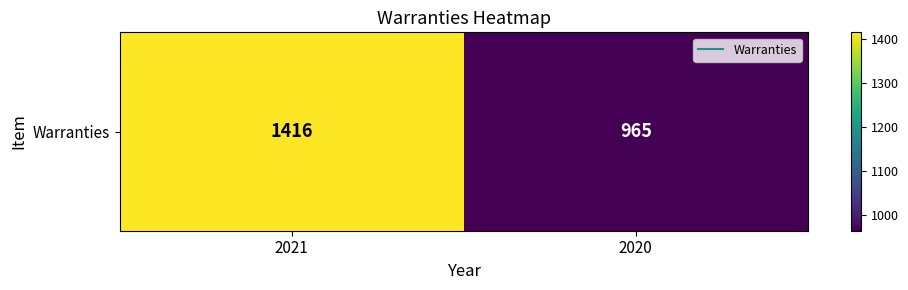

What is the difference between the maximum and minimum values?

451